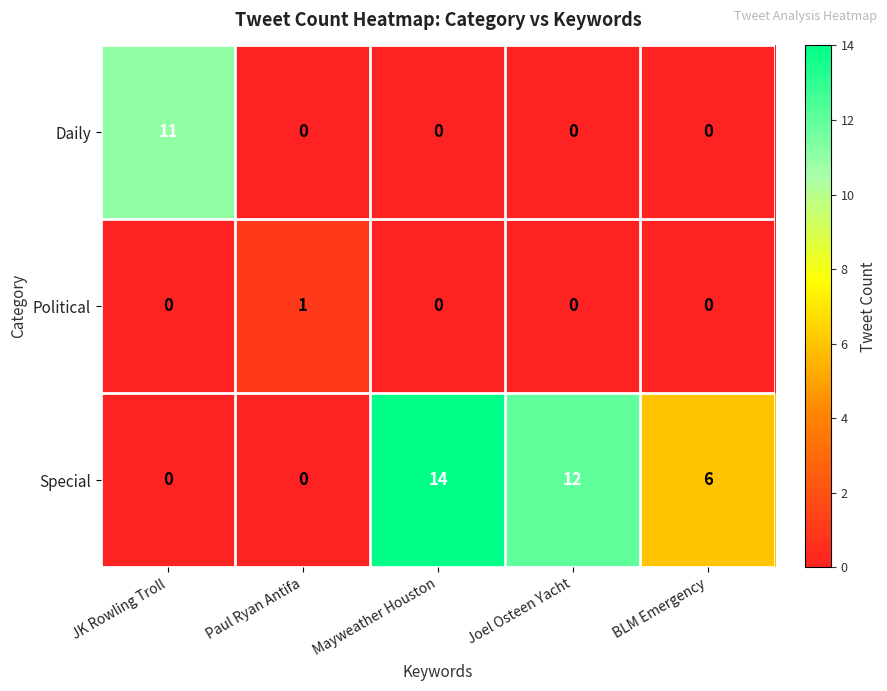

Where is Special nearest to the value 7?

BLM Emergency